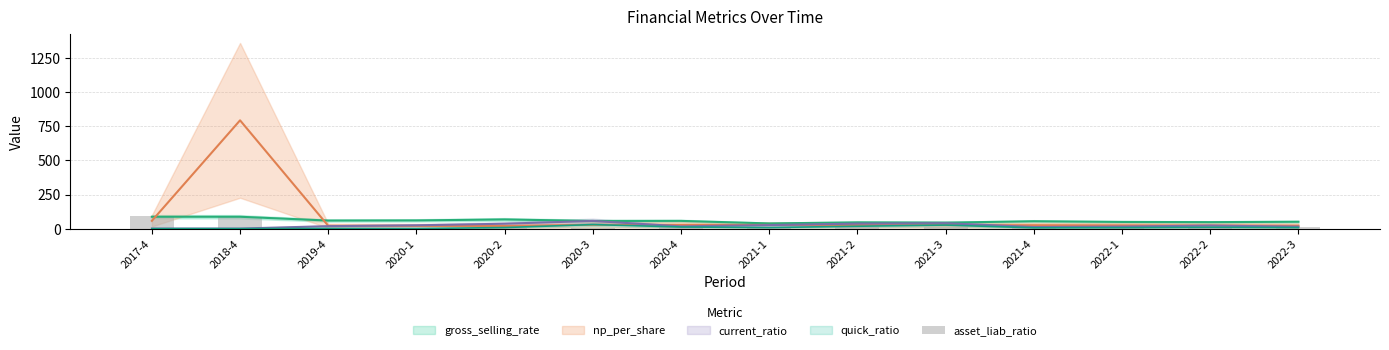

The value at 2021-1 is 11.2. True or false?

True